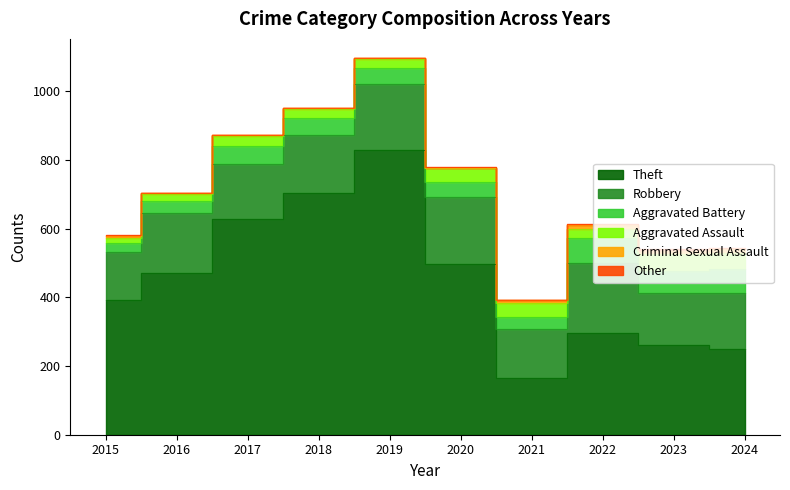

How many values in the Theft series exceed 472?

4